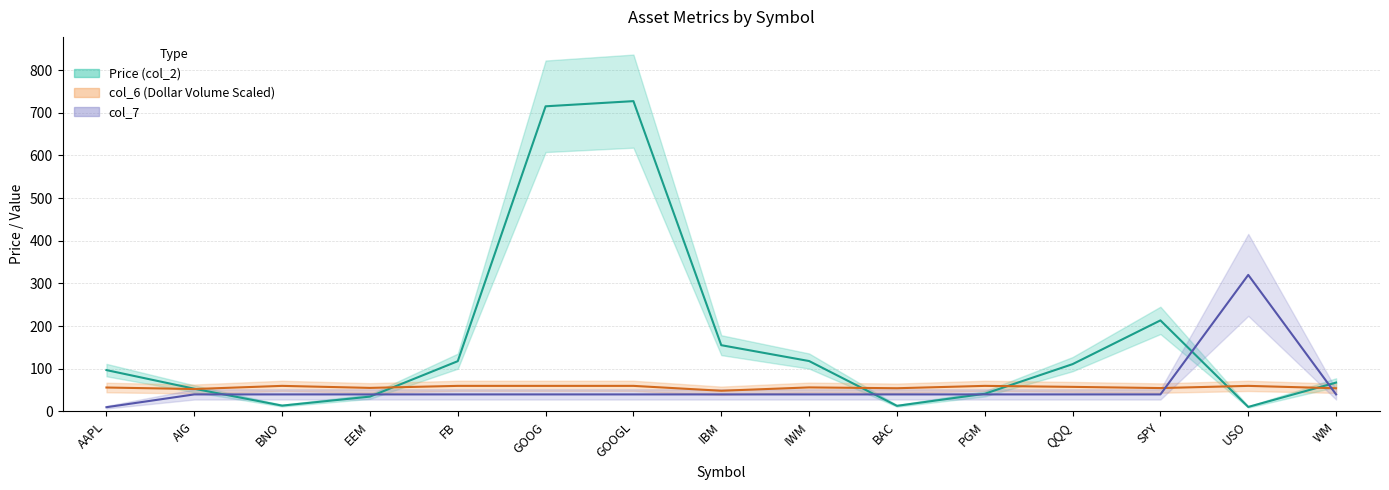

What is the difference between the Price (col_2) values at USO and AAPL?

86.3